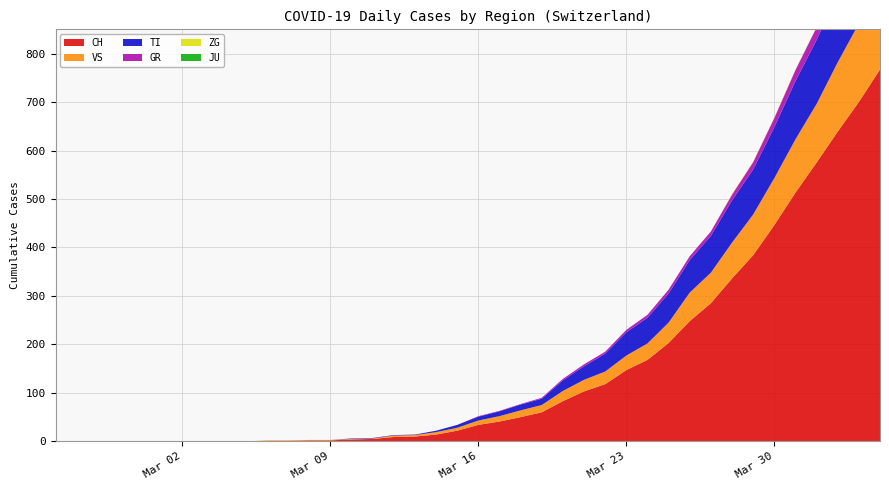

Reading right to left, what are all the values shown in this chart?

CH: 2020-04-04=767	2020-04-03=700	2020-04-02=639	2020-04-01=575	2020-03-31=513	2020-03-30=446	2020-03-29=384	2020-03-28=336	2020-03-27=285	2020-03-26=248	2020-03-25=203	2020-03-24=168	2020-03-23=147	2020-03-22=118	2020-03-21=103	2020-03-20=83	2020-03-19=60	2020-03-18=50	2020-03-17=41	2020-03-16=34	2020-03-15=22	2020-03-14=14	2020-03-13=10	2020-03-12=9	2020-03-11=5	2020-03-10=4	2020-03-09=2	2020-03-08=2	2020-03-07=1	2020-03-06=1	2020-03-05=0	2020-03-04=0	2020-03-03=0	2020-03-02=0	2020-03-01=0	2020-02-29=0	2020-02-28=0	2020-02-27=0	2020-02-26=0	2020-02-25=0
TI: 2020-04-04=165	2020-04-03=155	2020-04-02=141	2020-04-01=132	2020-03-31=120	2020-03-30=105	2020-03-29=93	2020-03-28=87	2020-03-27=76	2020-03-26=67	2020-03-25=60	2020-03-24=53	2020-03-23=48	2020-03-22=37	2020-03-21=28	2020-03-20=22	2020-03-19=13	2020-03-18=12	2020-03-17=10	2020-03-16=8	2020-03-15=6	2020-03-14=3	2020-03-13=1	2020-03-12=1	2020-03-11=1	2020-03-10=1	2020-03-09=0	2020-03-08=0	2020-03-07=0	2020-03-06=0	2020-03-05=0	2020-03-04=0	2020-03-03=0	2020-03-02=0	2020-03-01=0	2020-02-29=0	2020-02-28=0	2020-02-27=0	2020-02-26=0	2020-02-25=0
GR: 2020-04-04=30	2020-04-03=30	2020-04-02=28	2020-04-01=26	2020-03-31=23	2020-03-30=19	2020-03-29=15	2020-03-28=12	2020-03-27=9	2020-03-26=8	2020-03-25=8	2020-03-24=6	2020-03-23=5	2020-03-22=4	2020-03-21=4	2020-03-20=3	2020-03-19=2	2020-03-18=1	2020-03-17=1	2020-03-16=1	2020-03-15=0	2020-03-14=0	2020-03-13=0	2020-03-12=0	2020-03-11=0	2020-03-10=0	2020-03-09=0	2020-03-08=0	2020-03-07=0	2020-03-06=0	2020-03-05=0	2020-03-04=0	2020-03-03=0	2020-03-02=0	2020-03-01=0	2020-02-29=0	2020-02-28=0	2020-02-27=0	2020-02-26=0	2020-02-25=0
VS: 2020-04-04=175	2020-04-03=162	2020-04-02=143	2020-04-01=121	2020-03-31=110	2020-03-30=97	2020-03-29=84	2020-03-28=74	2020-03-27=63	2020-03-26=59	2020-03-25=42	2020-03-24=34	2020-03-23=30	2020-03-22=26	2020-03-21=24	2020-03-20=21	2020-03-19=15	2020-03-18=14	2020-03-17=11	2020-03-16=9	2020-03-15=6	2020-03-14=5	2020-03-13=3	2020-03-12=3	2020-03-11=1	2020-03-10=1	2020-03-09=1	2020-03-08=1	2020-03-07=1	2020-03-06=1	2020-03-05=0	2020-03-04=0	2020-03-03=0	2020-03-02=0	2020-03-01=0	2020-02-29=0	2020-02-28=0	2020-02-27=0	2020-02-26=0	2020-02-25=0
JU: 2020-04-04=0	2020-04-03=0	2020-04-02=0	2020-04-01=0	2020-03-31=0	2020-03-30=0	2020-03-29=0	2020-03-28=0	2020-03-27=0	2020-03-26=0	2020-03-25=0	2020-03-24=0	2020-03-23=0	2020-03-22=0	2020-03-21=0	2020-03-20=0	2020-03-19=0	2020-03-18=0	2020-03-17=0	2020-03-16=0	2020-03-15=0	2020-03-14=0	2020-03-13=0	2020-03-12=0	2020-03-11=0	2020-03-10=0	2020-03-09=0	2020-03-08=0	2020-03-07=0	2020-03-06=0	2020-03-05=0	2020-03-04=0	2020-03-03=0	2020-03-02=0	2020-03-01=0	2020-02-29=0	2020-02-28=0	2020-02-27=0	2020-02-26=0	2020-02-25=0
ZG: 2020-04-04=2	2020-04-03=1	2020-04-02=1	2020-04-01=1	2020-03-31=1	2020-03-30=1	2020-03-29=1	2020-03-28=1	2020-03-27=0	2020-03-26=0	2020-03-25=0	2020-03-24=0	2020-03-23=0	2020-03-22=0	2020-03-21=0	2020-03-20=0	2020-03-19=0	2020-03-18=0	2020-03-17=0	2020-03-16=0	2020-03-15=0	2020-03-14=0	2020-03-13=0	2020-03-12=0	2020-03-11=0	2020-03-10=0	2020-03-09=0	2020-03-08=0	2020-03-07=0	2020-03-06=0	2020-03-05=0	2020-03-04=0	2020-03-03=0	2020-03-02=0	2020-03-01=0	2020-02-29=0	2020-02-28=0	2020-02-27=0	2020-02-26=0	2020-02-25=0